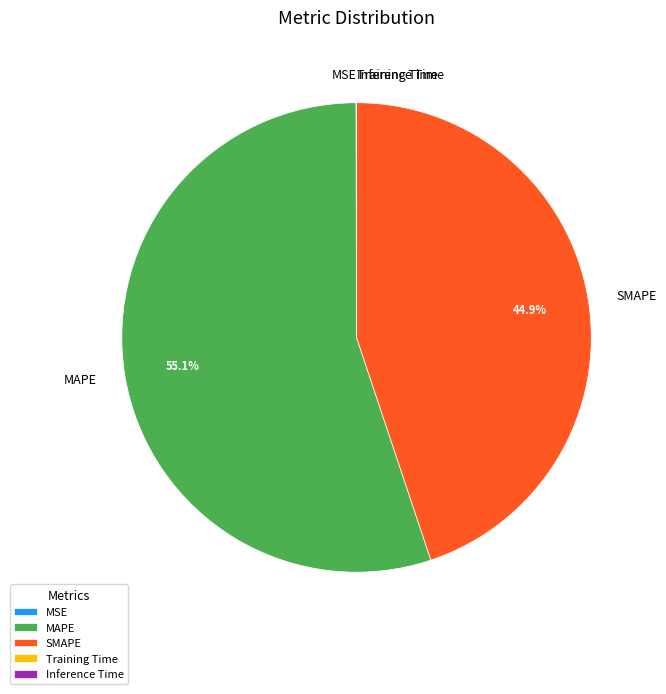

Which slice is the largest?

MAPE